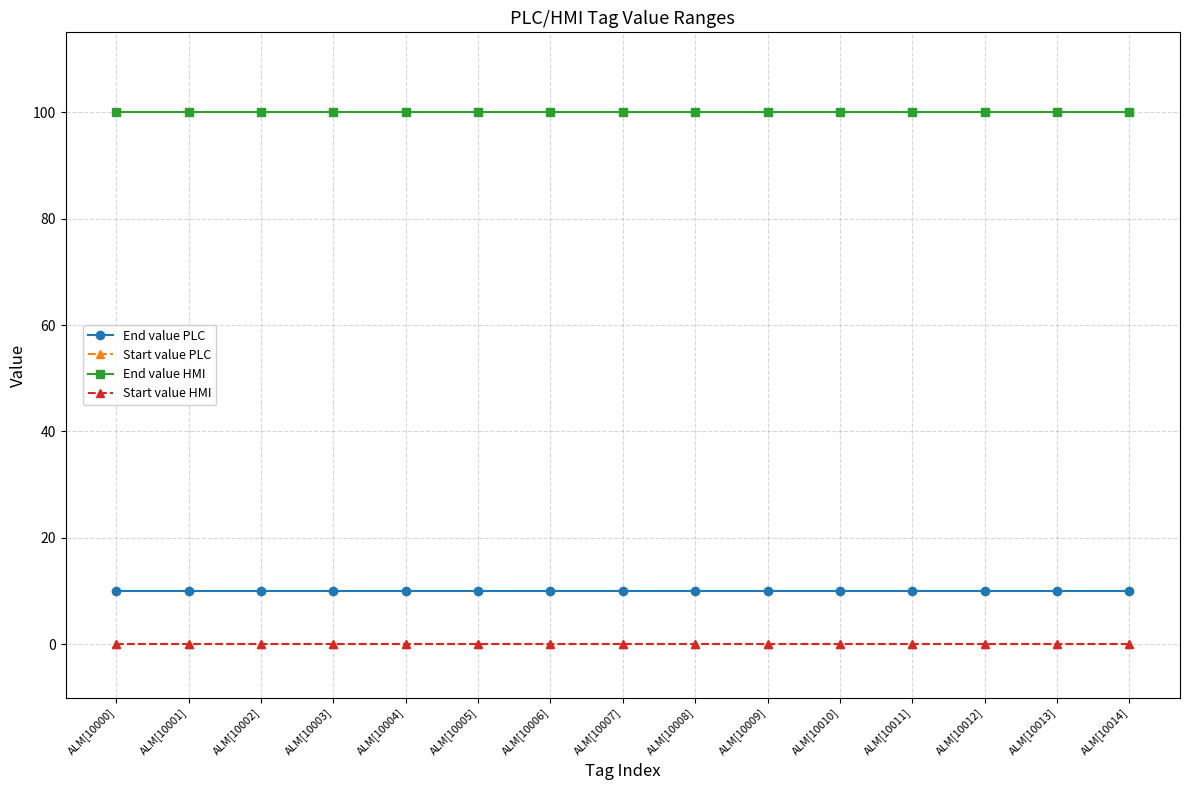

What is the sum of the End value PLC values at ALM[10000] and ALM[10010]?

20